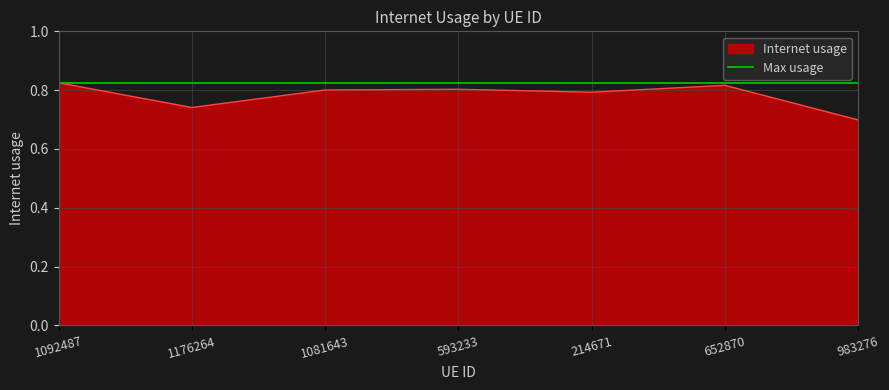

What is the minimum value shown in the chart?

0.7